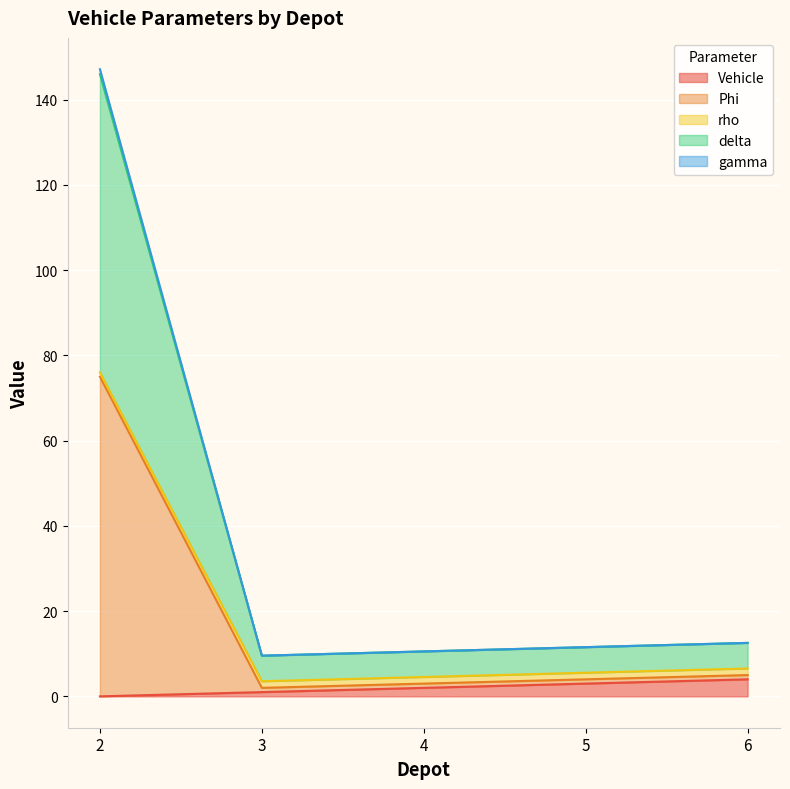

What are all the series names shown in the legend?

Vehicle, Phi, rho, delta, gamma